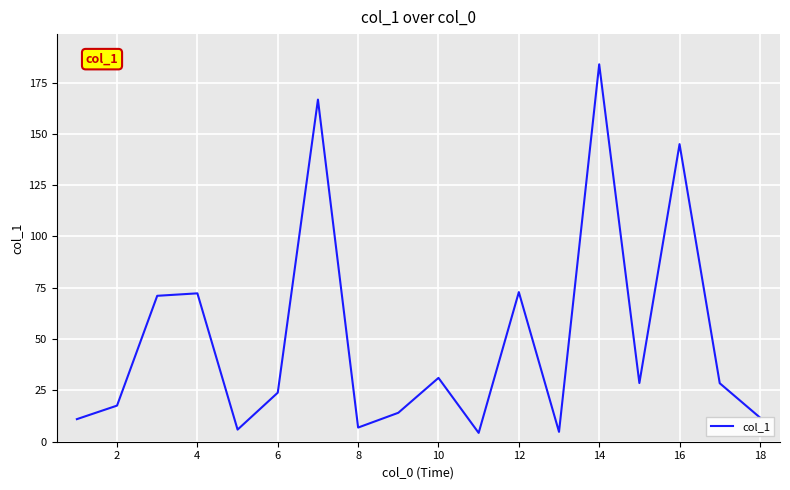

What is the difference between the maximum and minimum values?

179.6